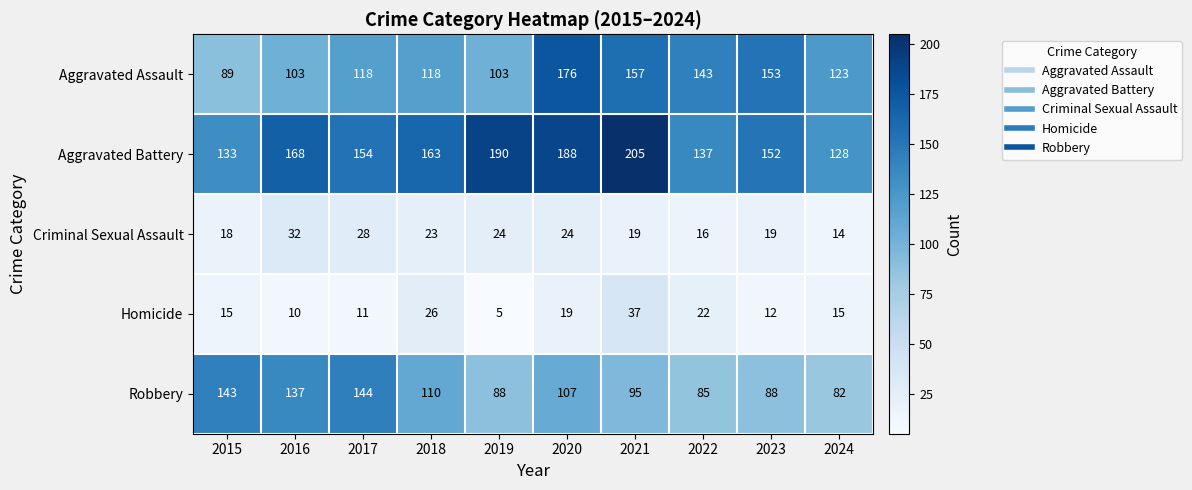

Where is Aggravated Assault nearest to the value 132?

2024